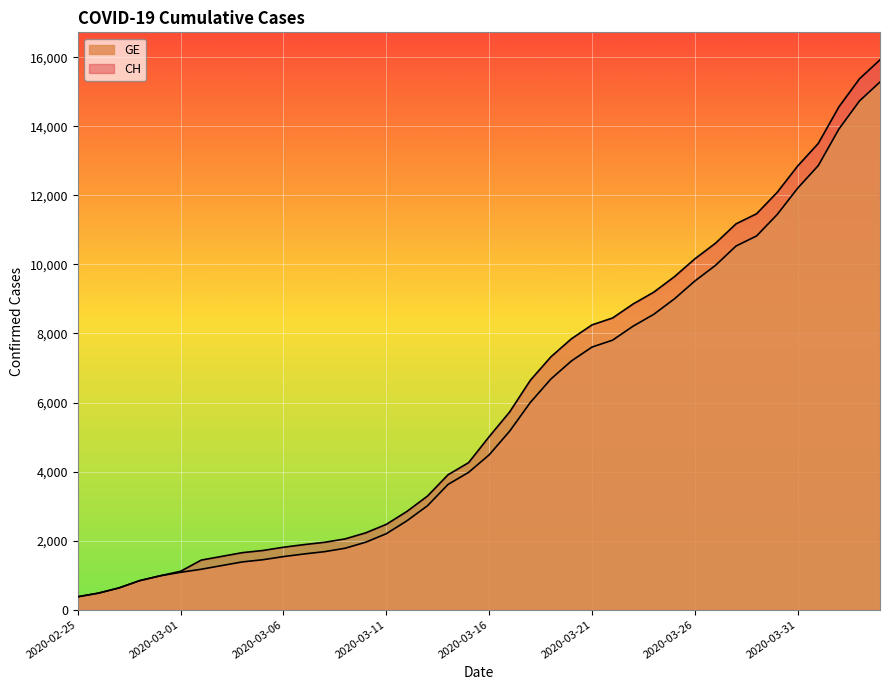

What is the maximum value shown in the chart?

15926